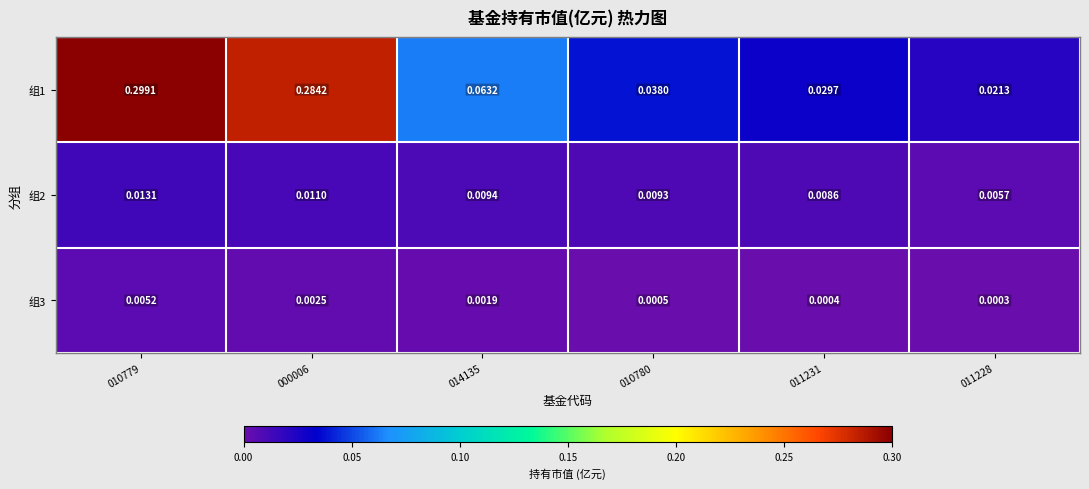

How many categories are shown in the chart?

6